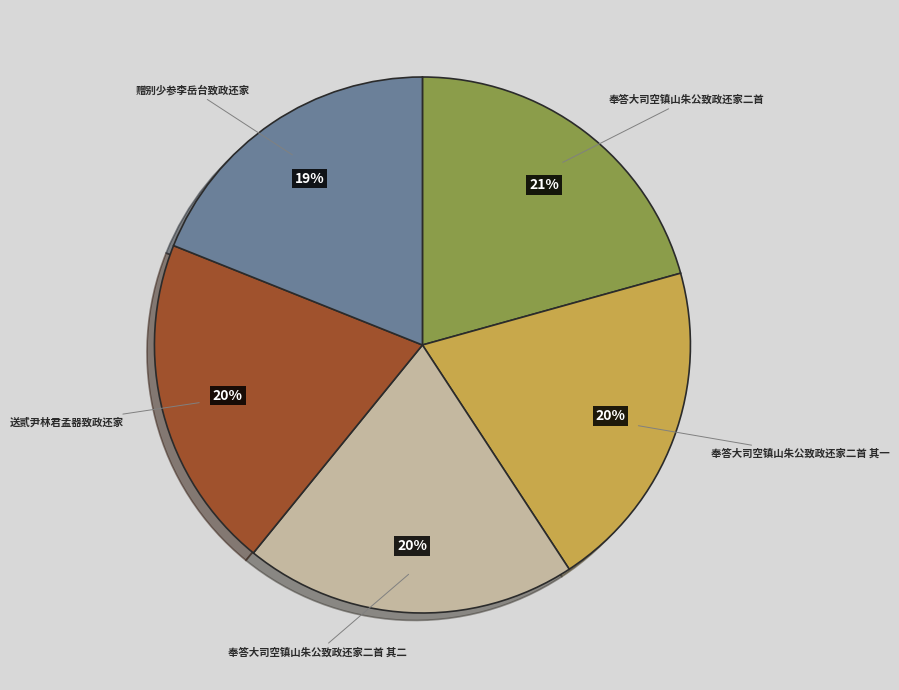

Is 奉答大司空镇山朱公致政还家二首 the majority of the pie?

No